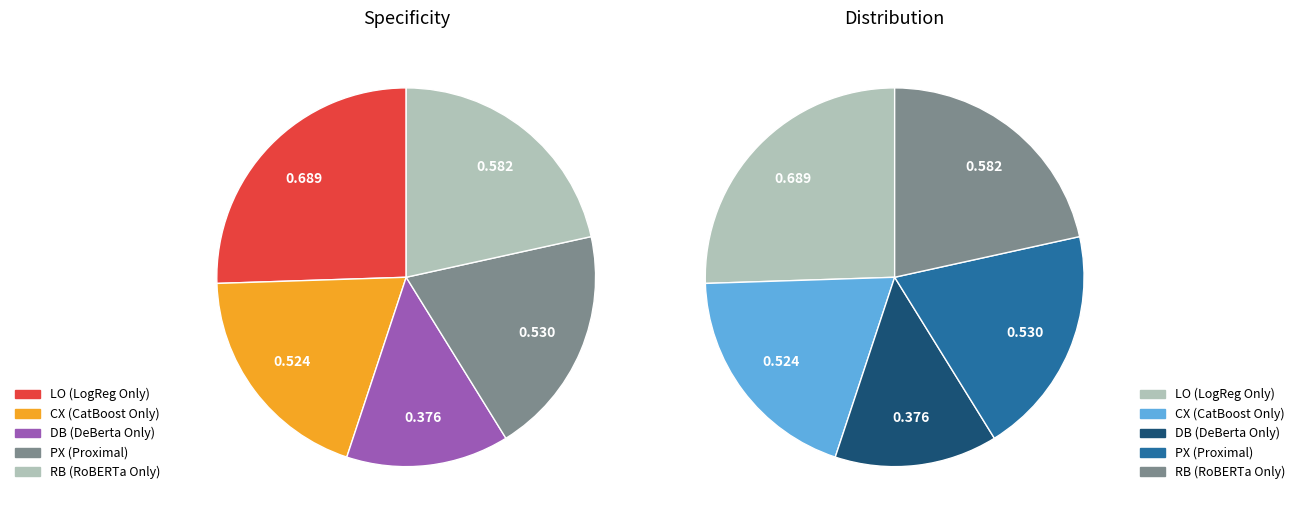

True or false: RB accounts for 22% of the total.

True